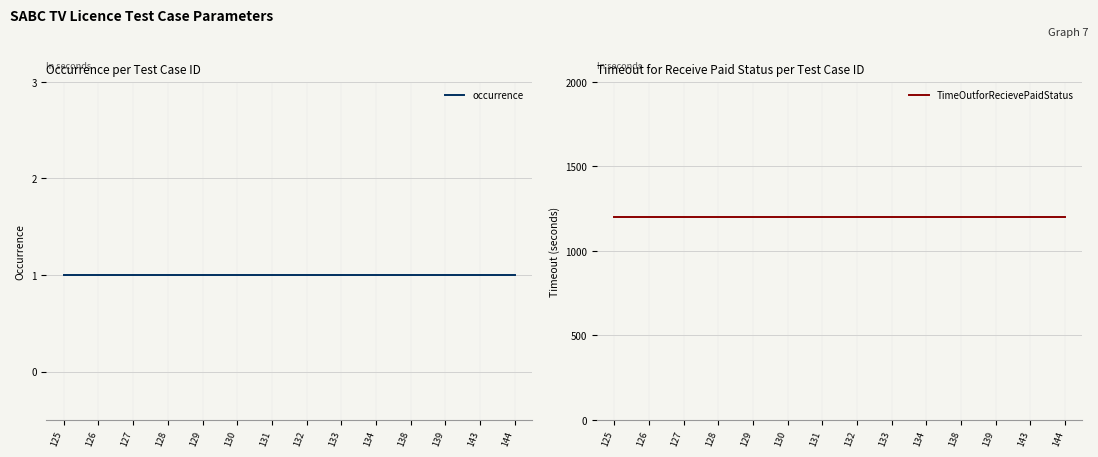

True or false: occurrence and TimeOutforRecievePaidStatus cross at least once.

False